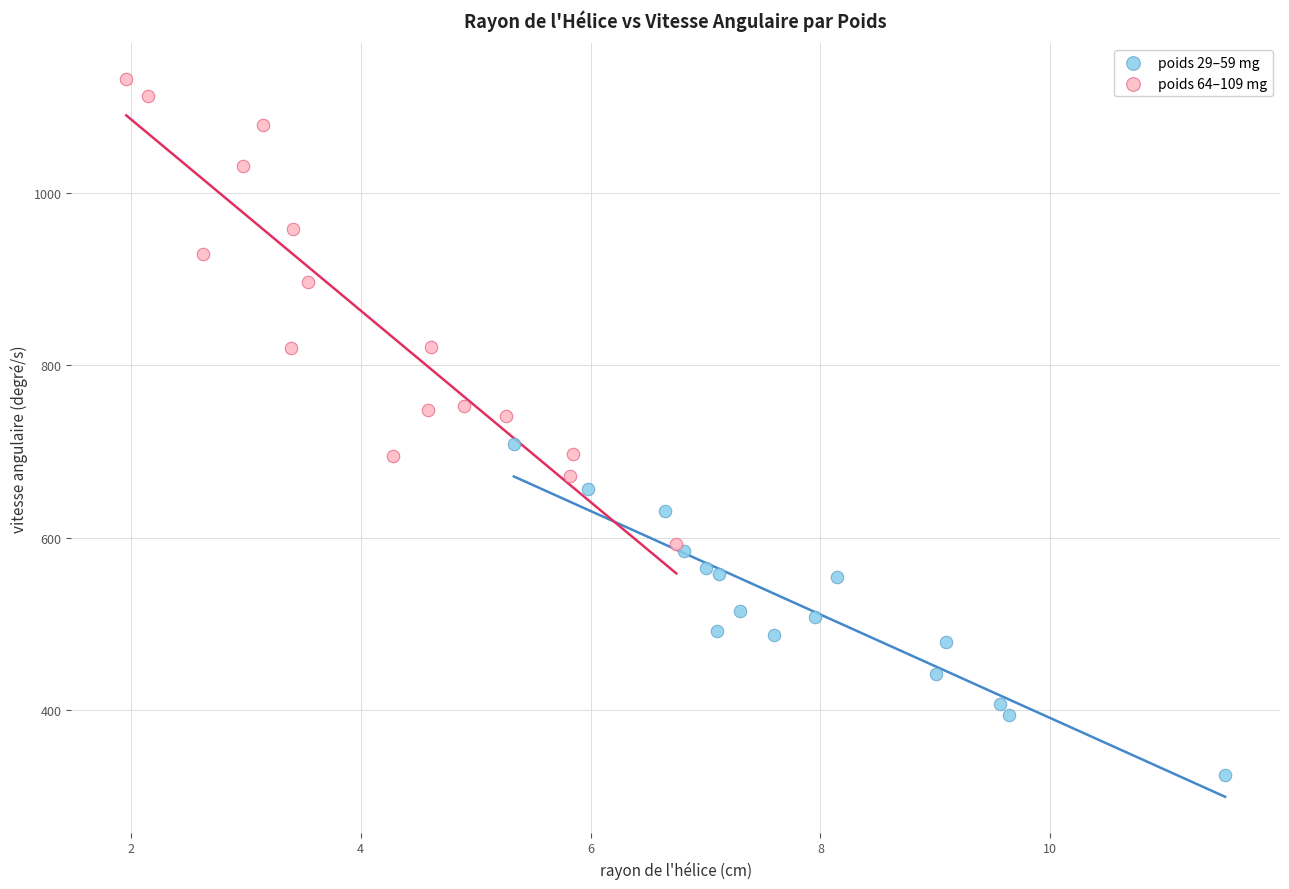

Which series reaches the maximum Y coordinate?

poids 64–109 mg